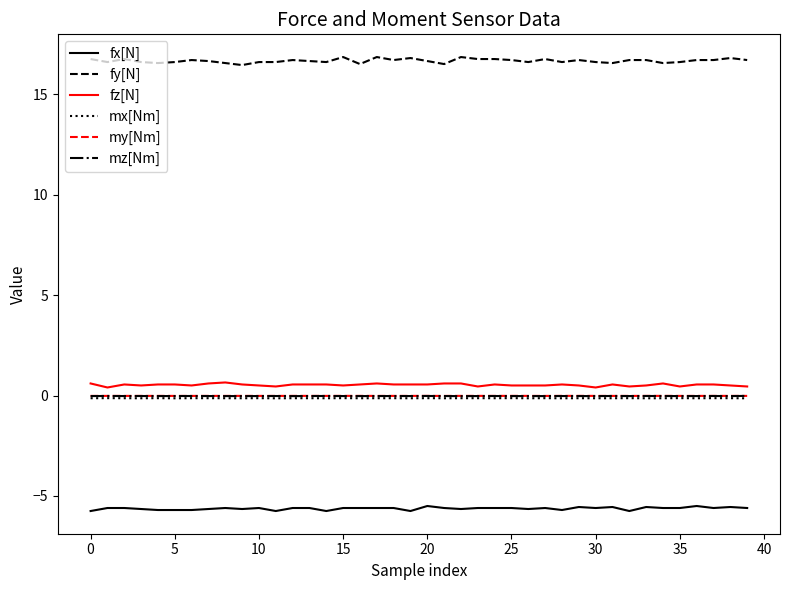

Which series has the largest range (max minus min)?

fy[N]